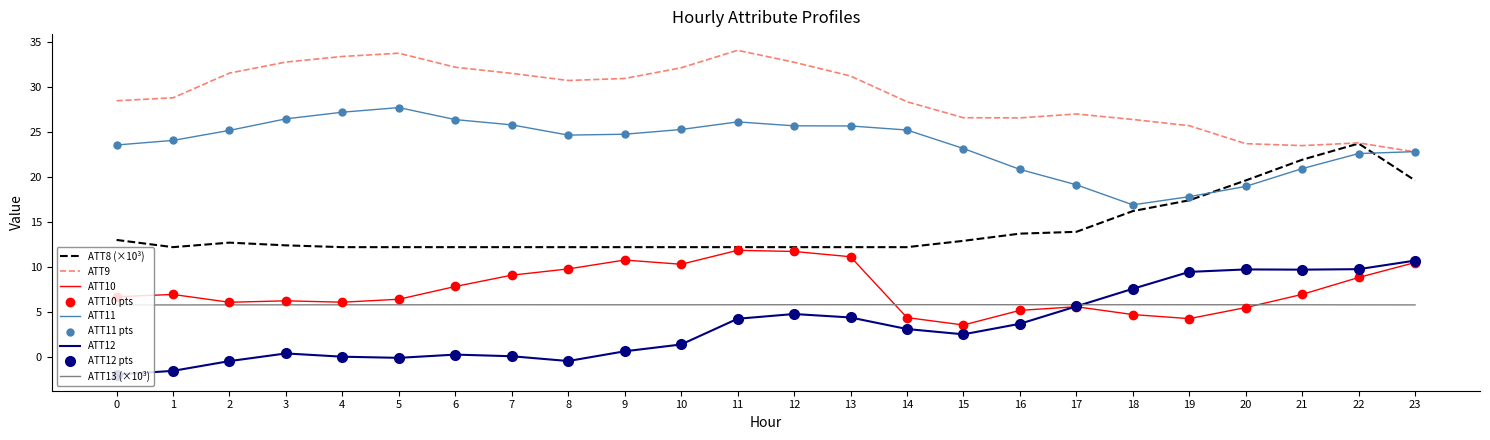

What is the minimum value shown in the chart?

-1.9